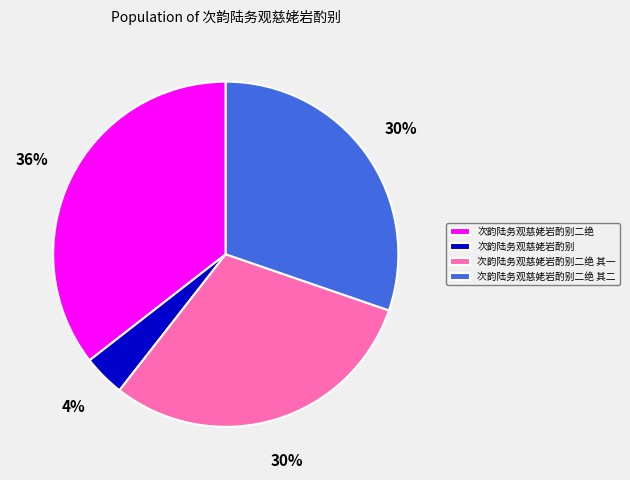

Do 次韵陆务观慈姥岩酌别二绝 and 次韵陆务观慈姥岩酌别 together represent more than half of the pie?

No